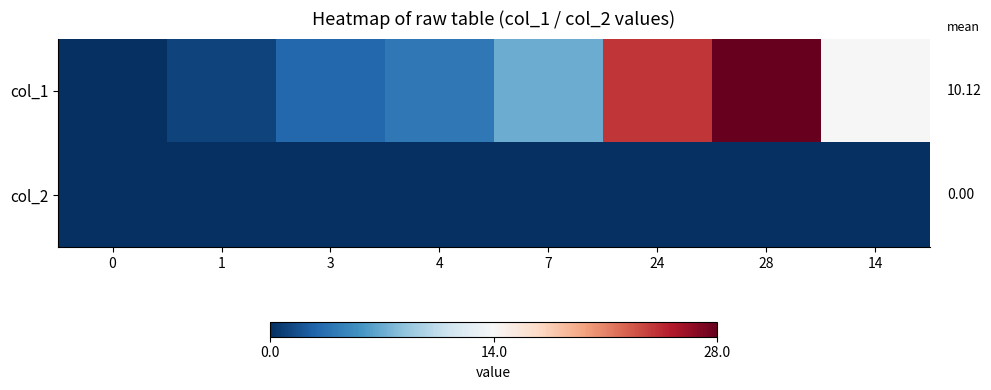

Between 24 and 14, which is larger?

24